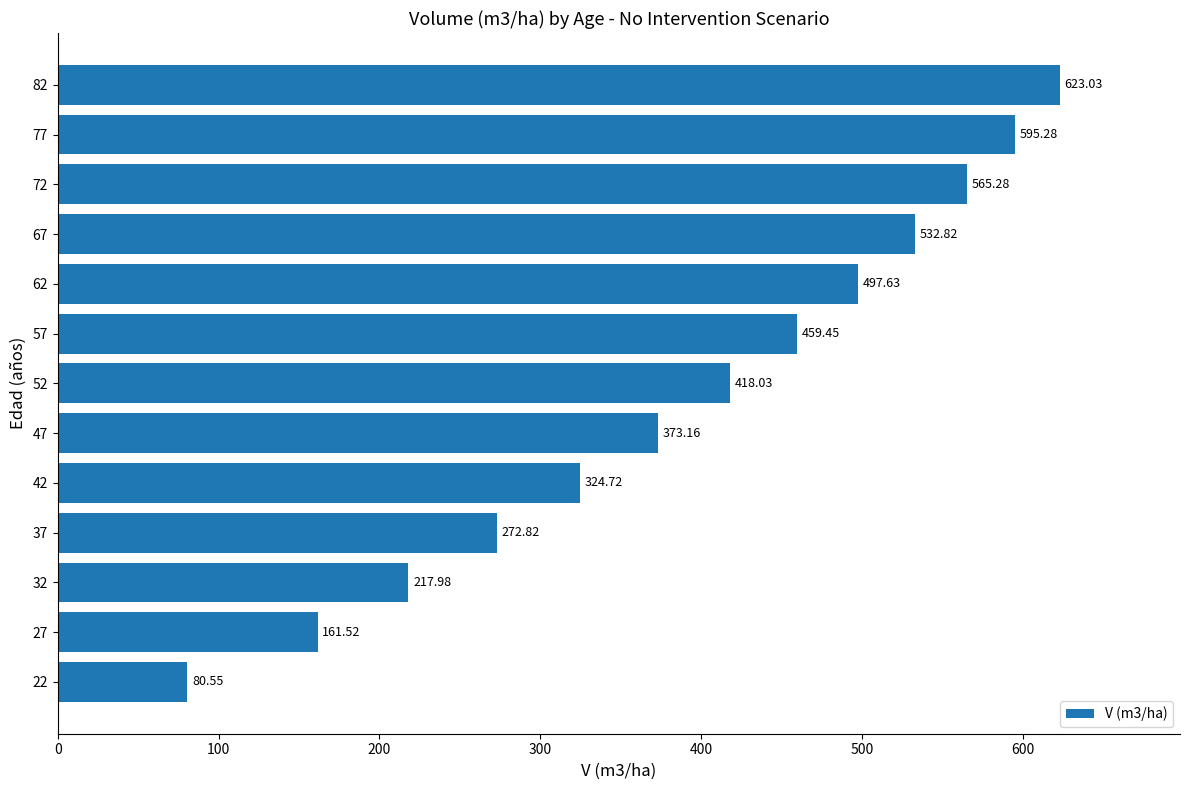

Approximately how many times larger is the value at 67 compared to 47?

1.4